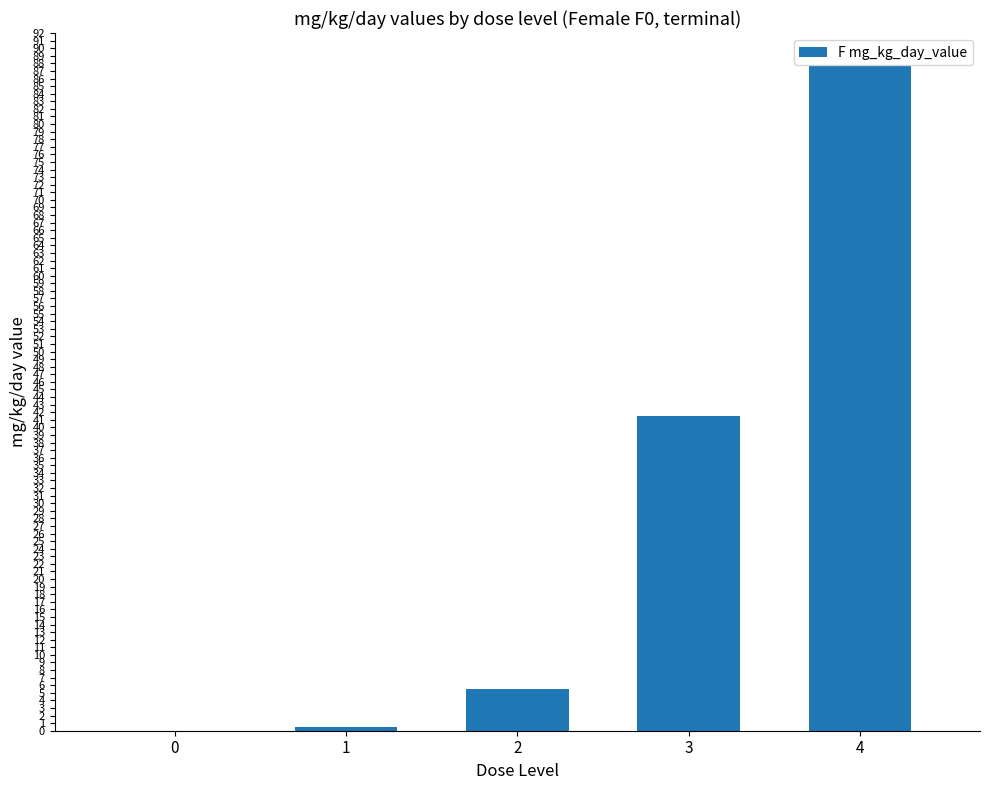

At which label is the value closest to 43?

3